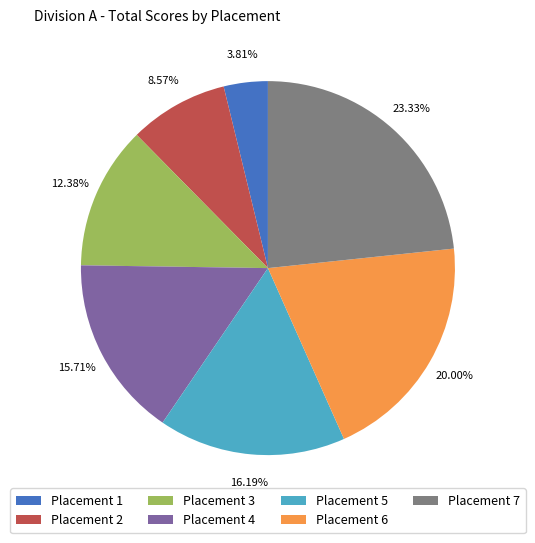

Between Placement 1 and Placement 3, which is larger?

Placement 3